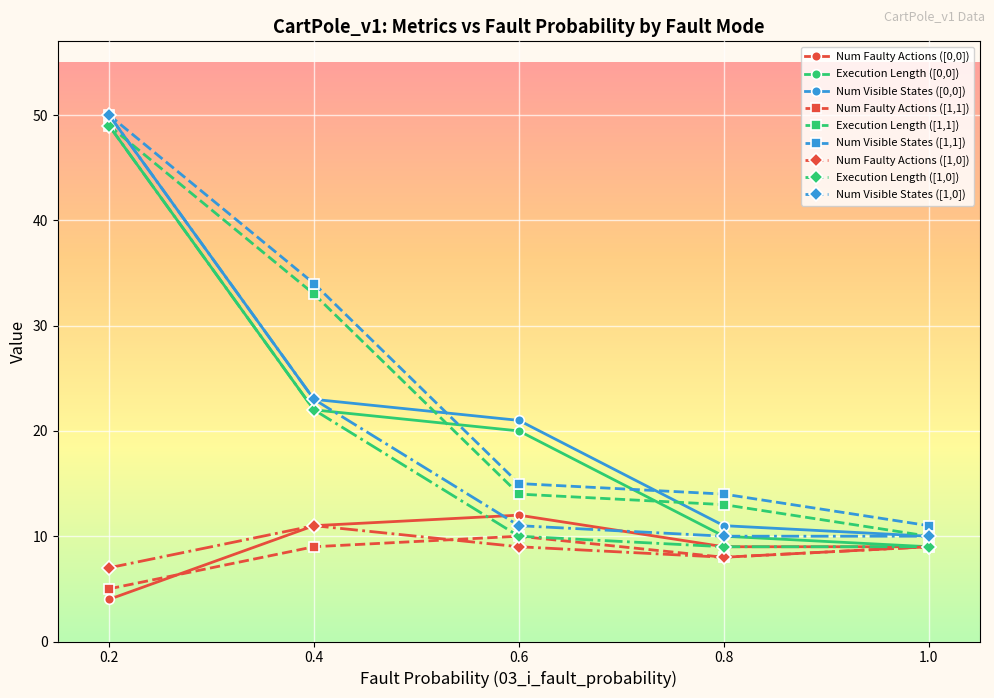

Does the chart display data point markers on the line(s)?

Yes